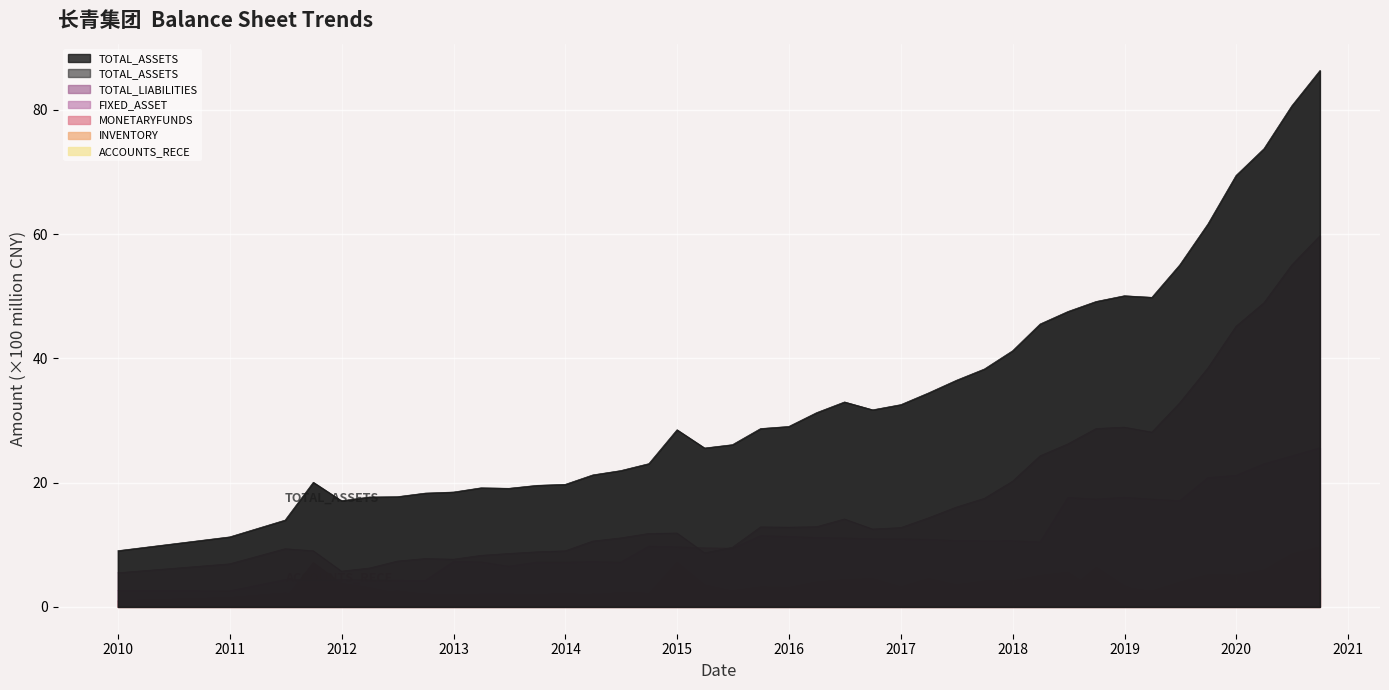

At which category is the sum across all series the highest?

2020-09-30